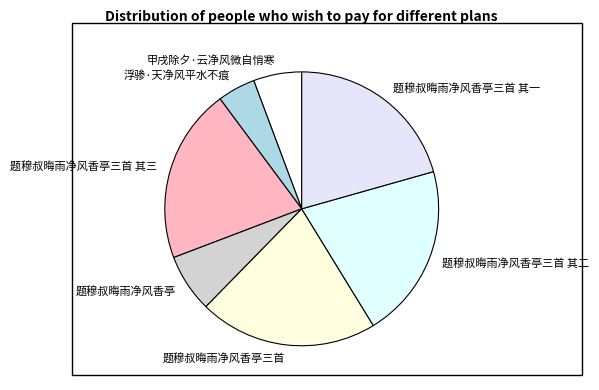

Which slice is the smallest?

浮骖·天净风平水不痕